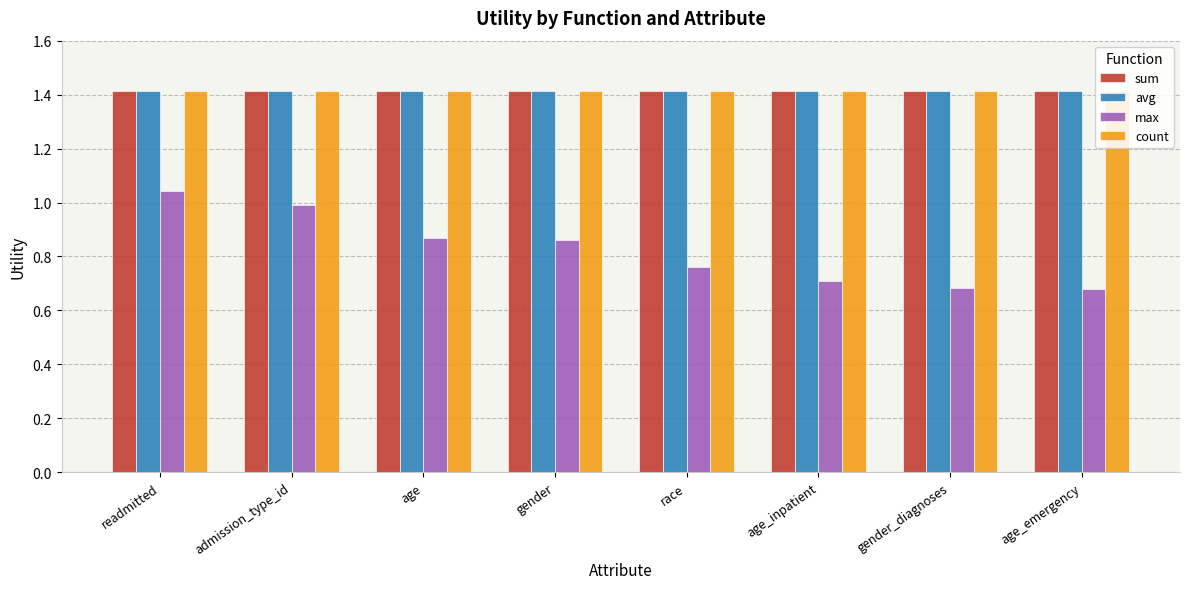

Which series has the largest range (max minus min)?

max